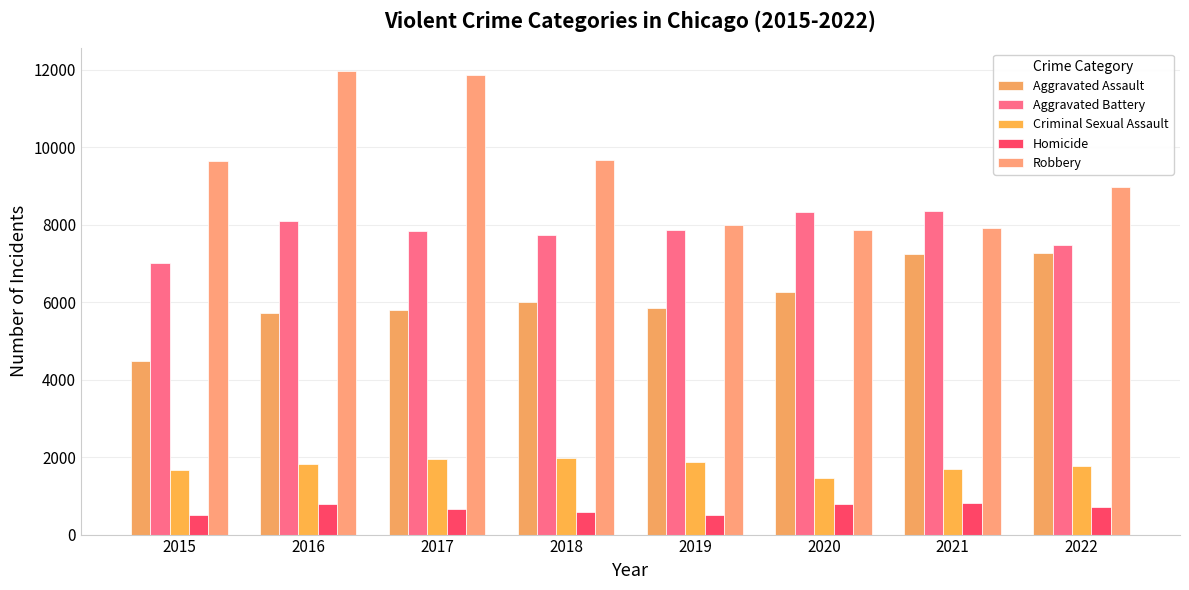

Where is Robbery nearest to the value 9907?

2018